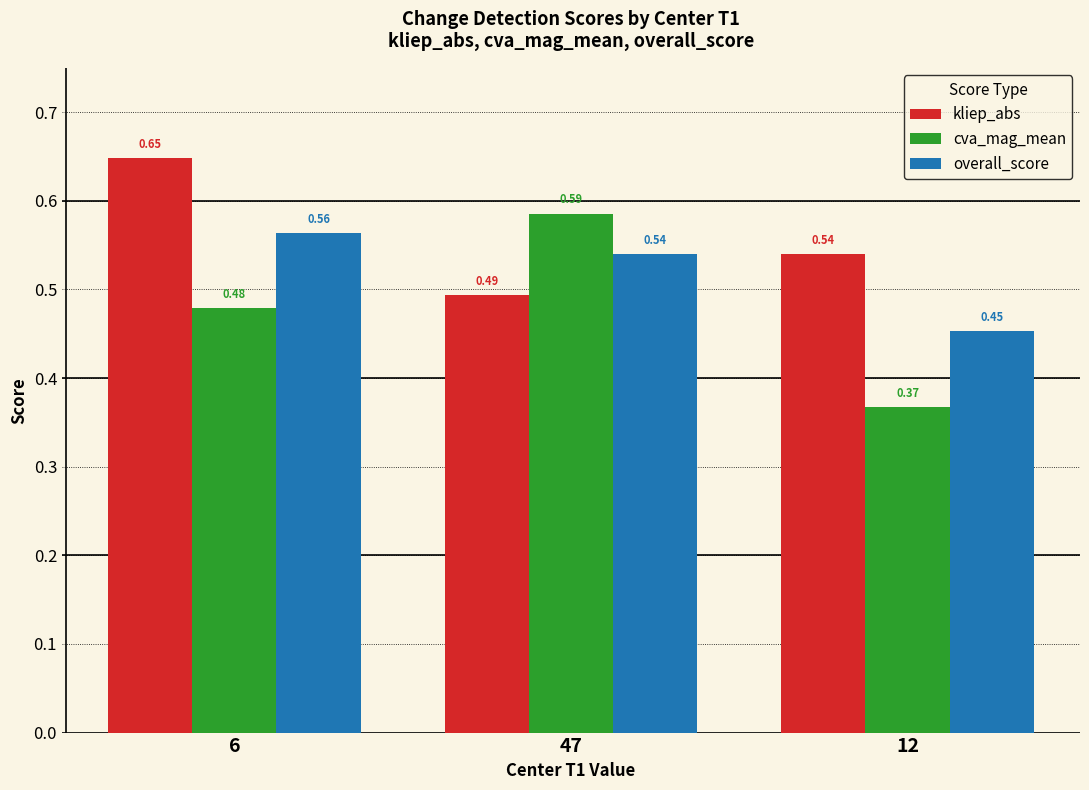

Between 6 and 47, which series saw the biggest shift?

kliep_abs